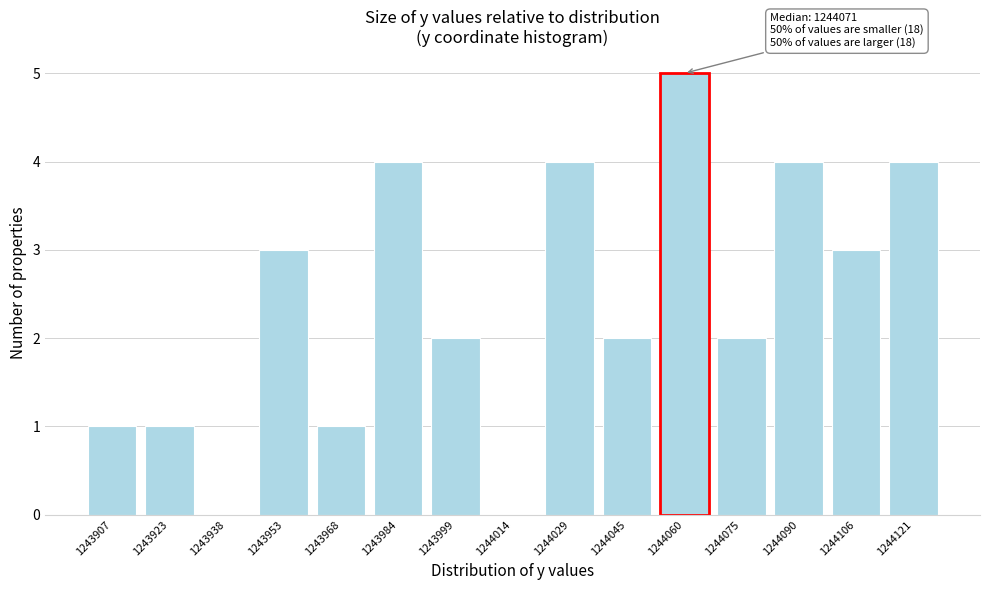

Reading left to right, extract all data points from this chart.

1243907=1	1243923=1	1243938=0	1243953=3	1243968=1	1243984=4	1243999=2	1244014=0	1244029=4	1244045=2	1244060=5	1244075=2	1244090=4	1244106=3	1244121=4